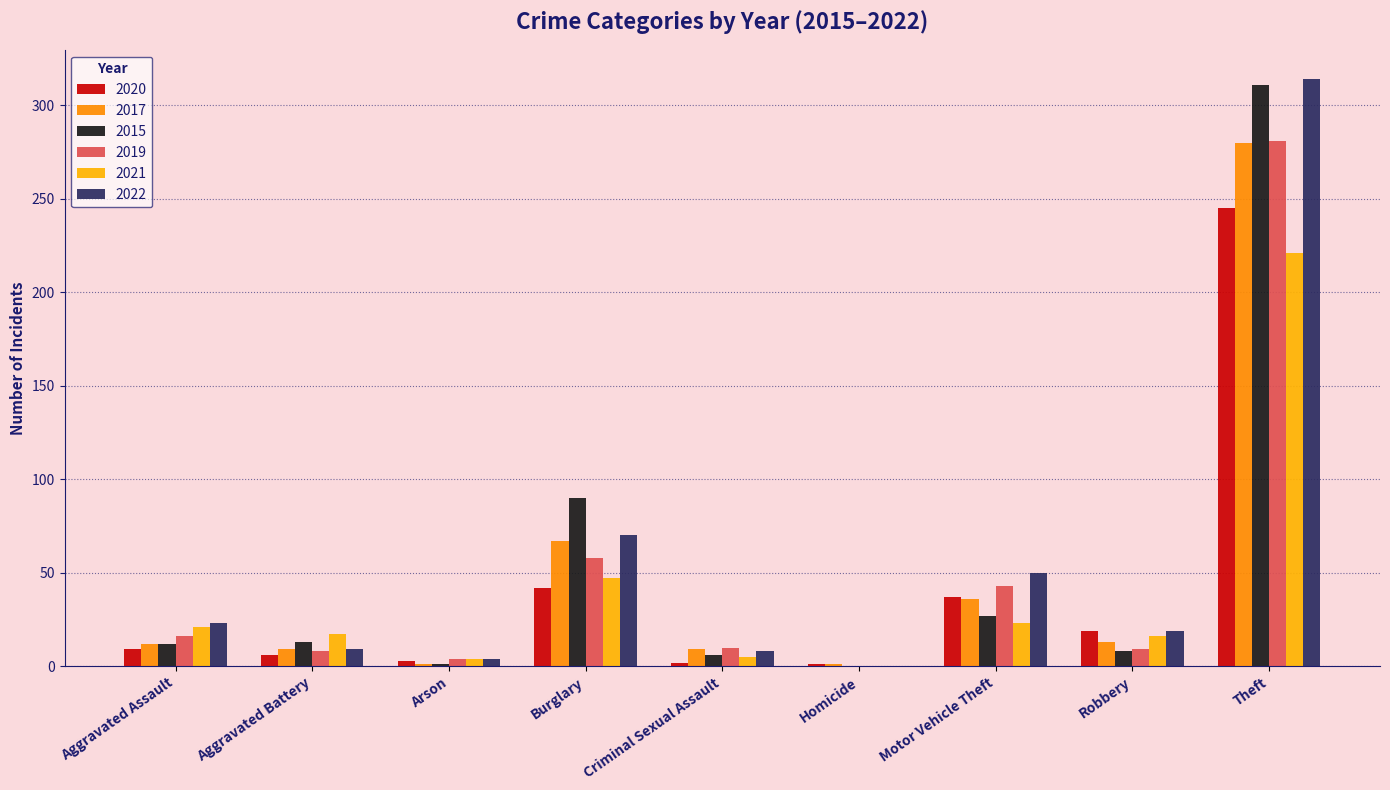

Are the bars horizontal?

No